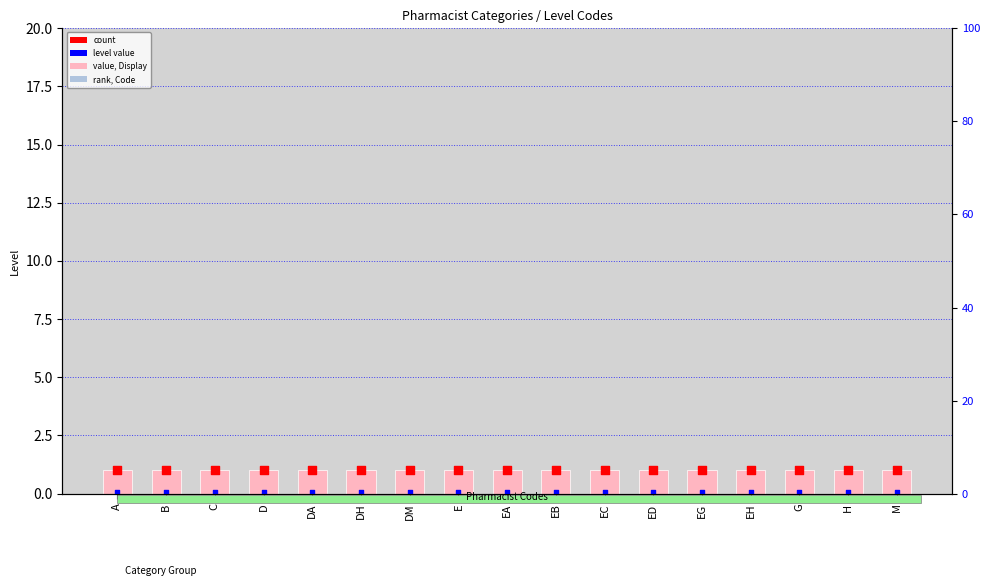

Is the value of Level at ED greater than the value of count at DM?

No